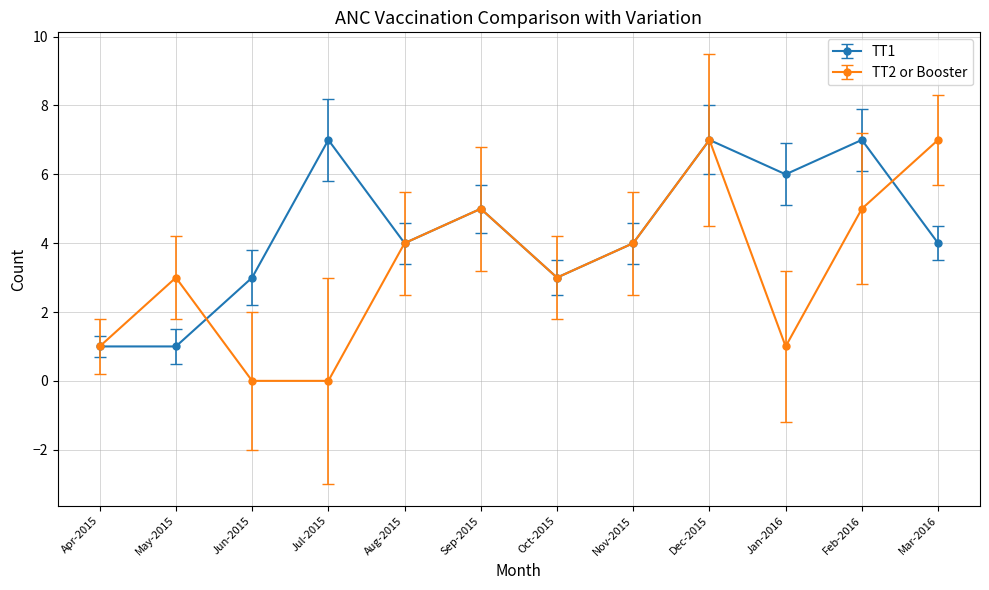

Which series changed the most between Apr-2015 and Feb-2016?

TT1